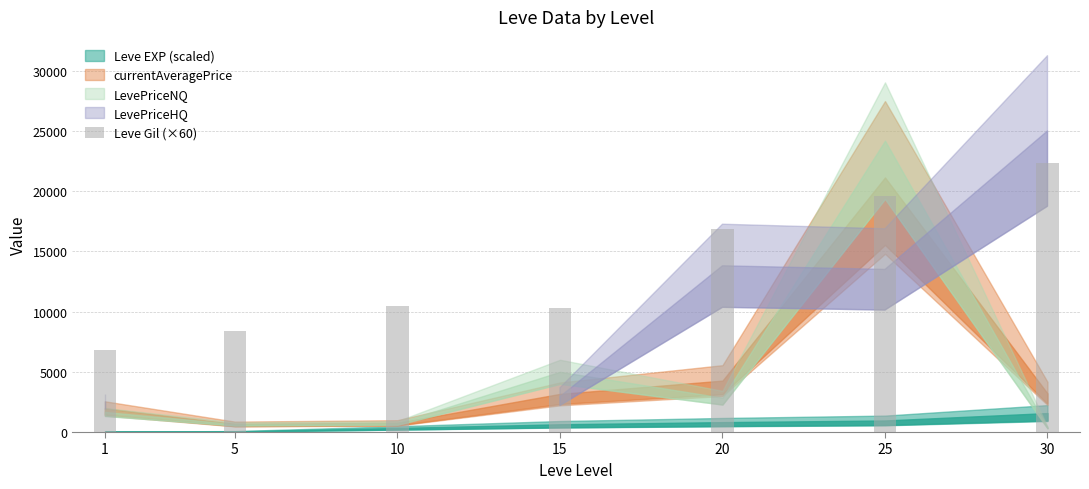

What is the difference between the values at 15 and 30?

12000